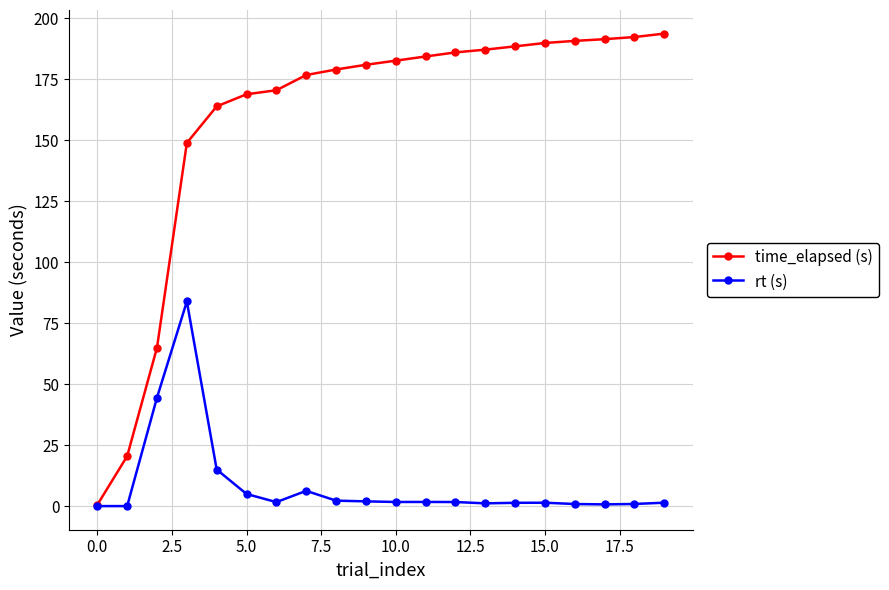

Which series has the largest range (max minus min)?

time_elapsed (s)